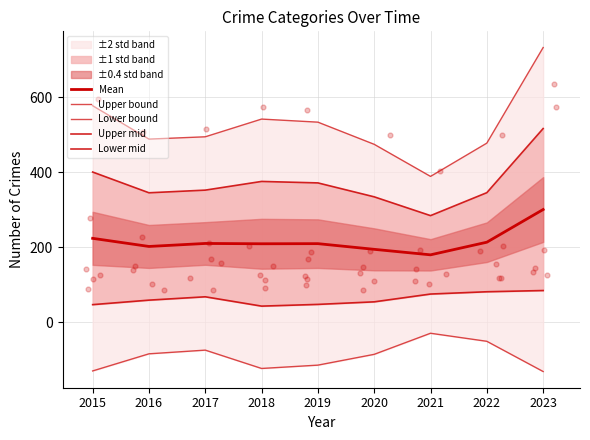

Which series has the largest total across all categories?

Upper bound